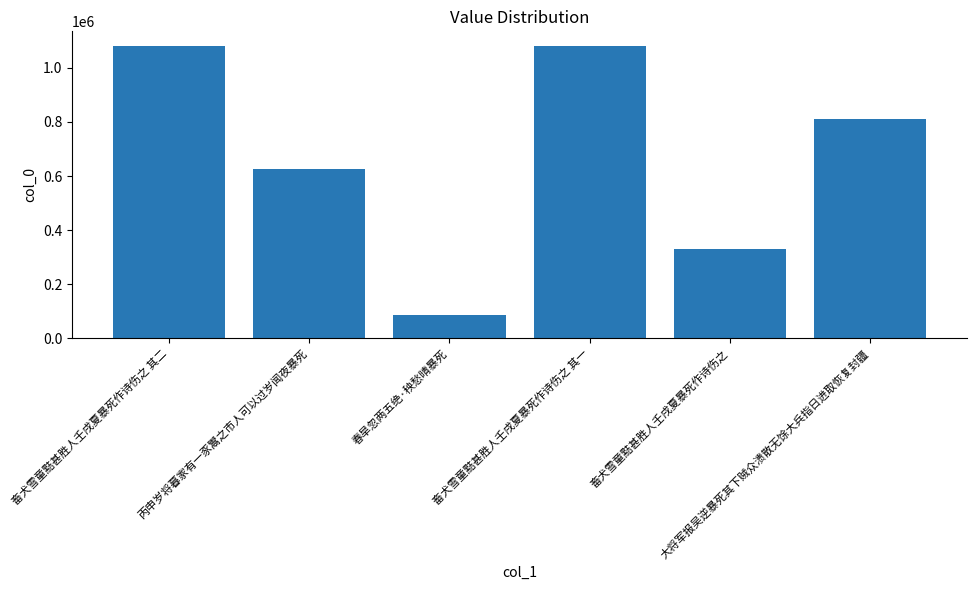

Which has a higher value, 畜犬雪童黠甚胜人壬戌夏暴死作诗伤之 or 大将军报吴逆暴死其下贼众溃散无馀大兵指日进取恢复封疆?

大将军报吴逆暴死其下贼众溃散无馀大兵指日进取恢复封疆